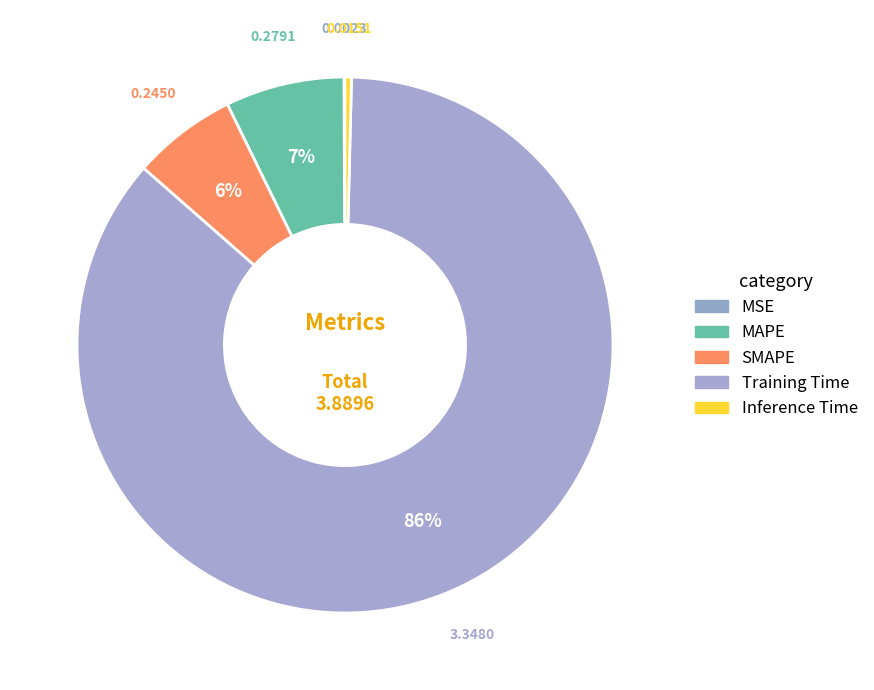

Rank the categories by value from highest to lowest.

Training Time, MAPE, SMAPE, Inference Time, MSE